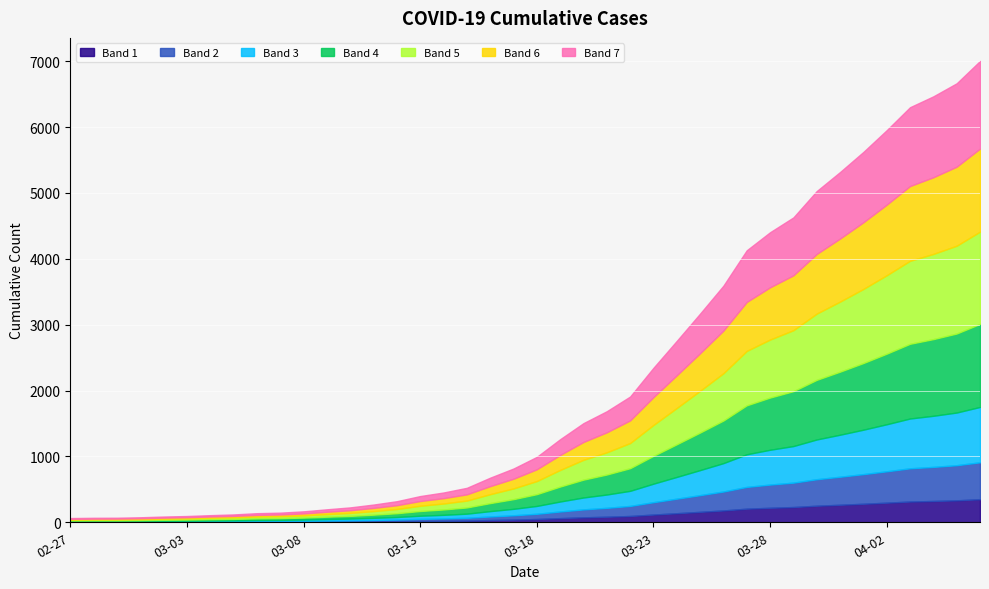

What is the approximate value at 2020-03-11?

269